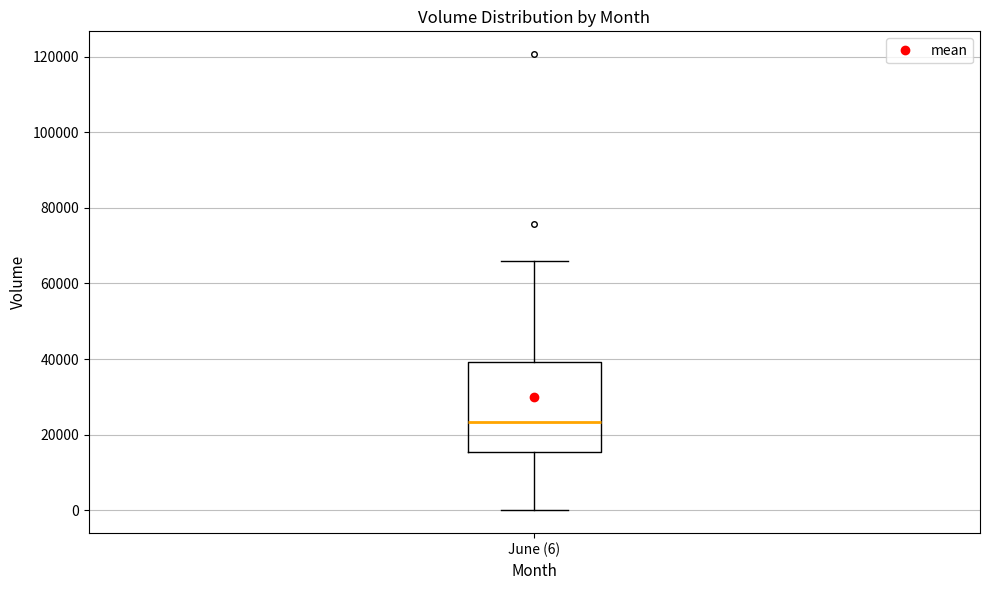

Transcribe this box plot: give where the median line is, the range the box spans, and where the two whiskers end, as read against the y-axis. The values are not printed on the chart, so give them approximately, as read against the axis.

median 24000, box 16000 to 40000, whiskers 0 to 66000